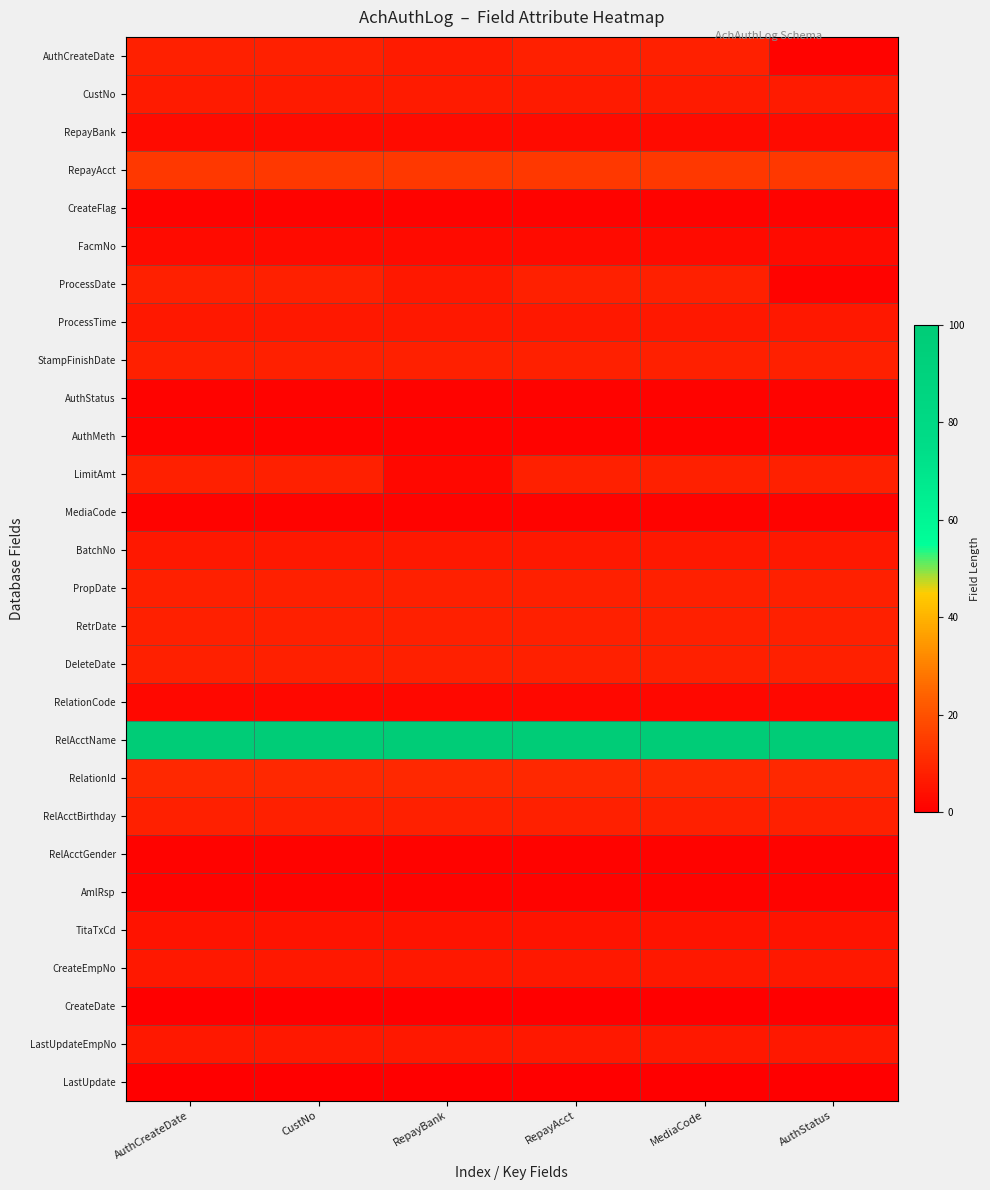

Between CustNo and MediaCode, which is larger?

CustNo